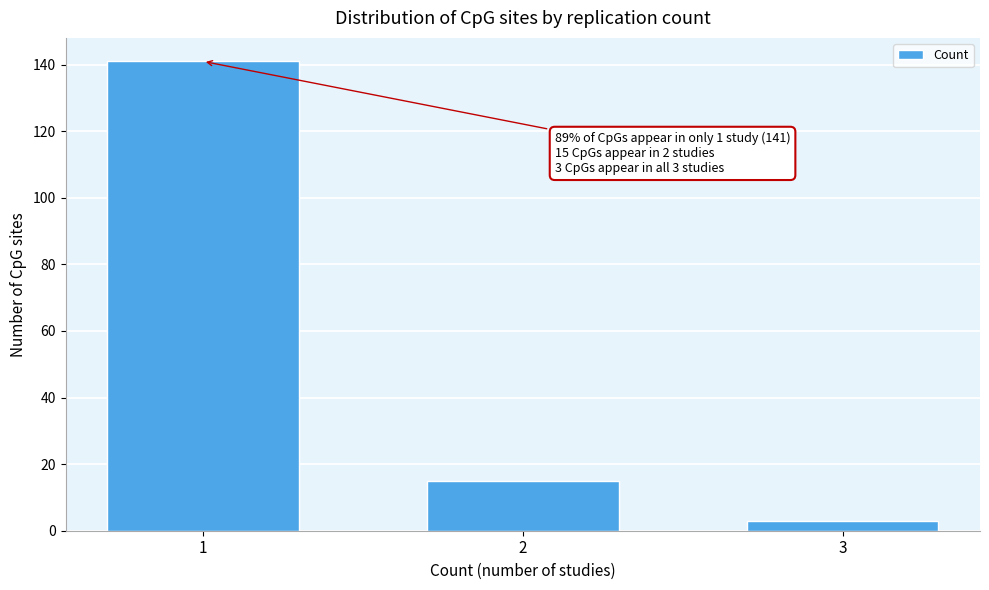

Reading left to right, what are all the values shown in this chart?

141	15	3